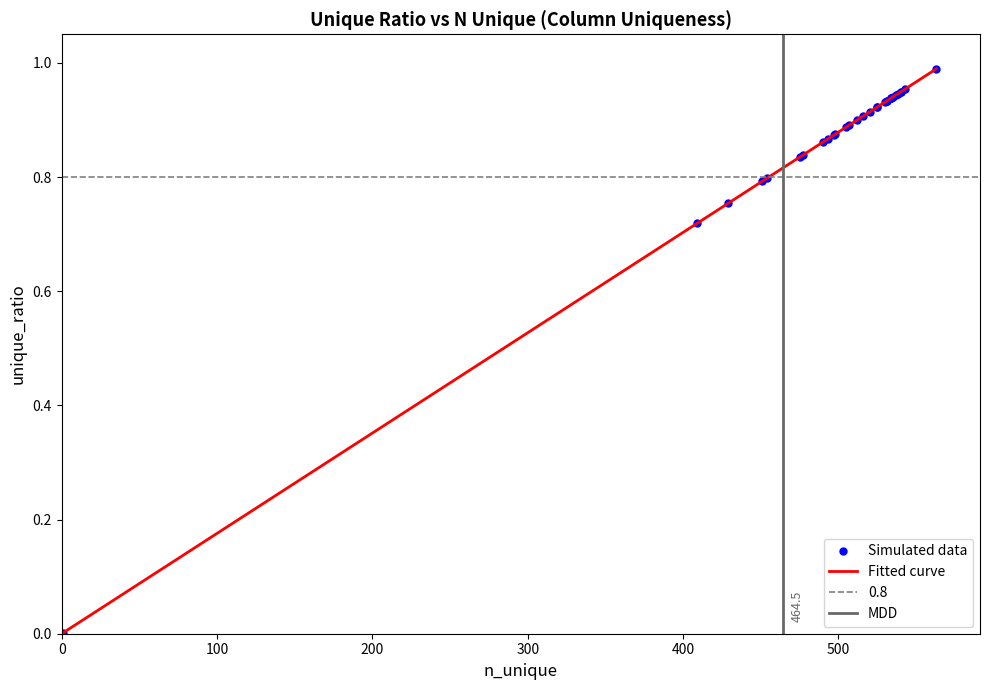

How many lines are shown in the chart?

1